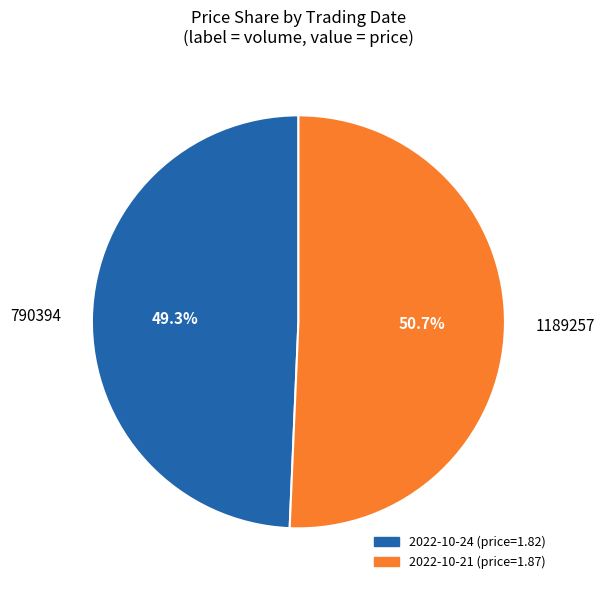

The 1189257 slice represents 58% of the pie. True or false?

False